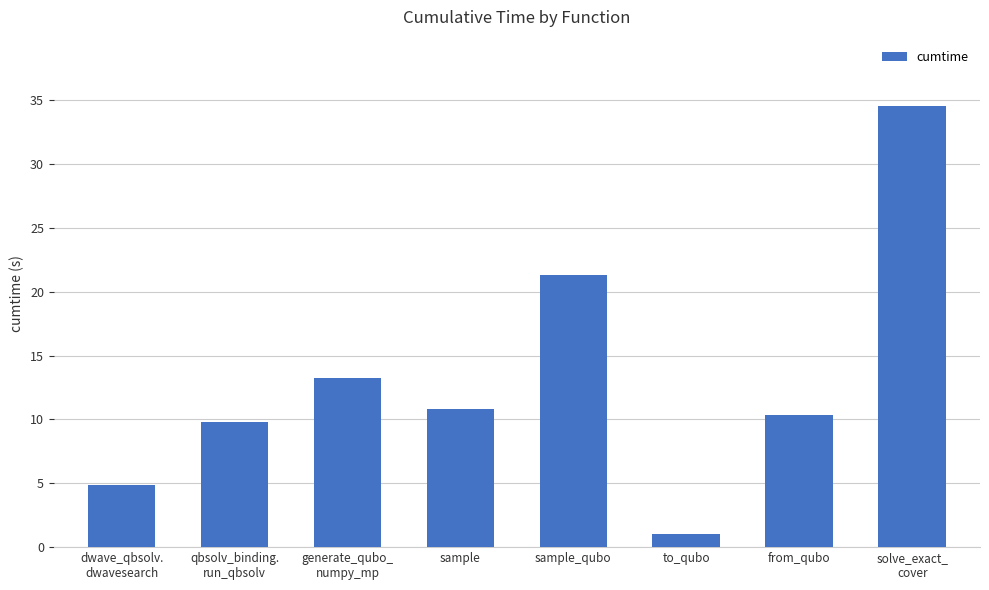

List the labels in order of value, largest first.

solve_exact_
cover, sample_qubo, generate_qubo_
numpy_mp, sample, from_qubo, qbsolv_binding.
run_qbsolv, dwave_qbsolv.
dwavesearch, to_qubo